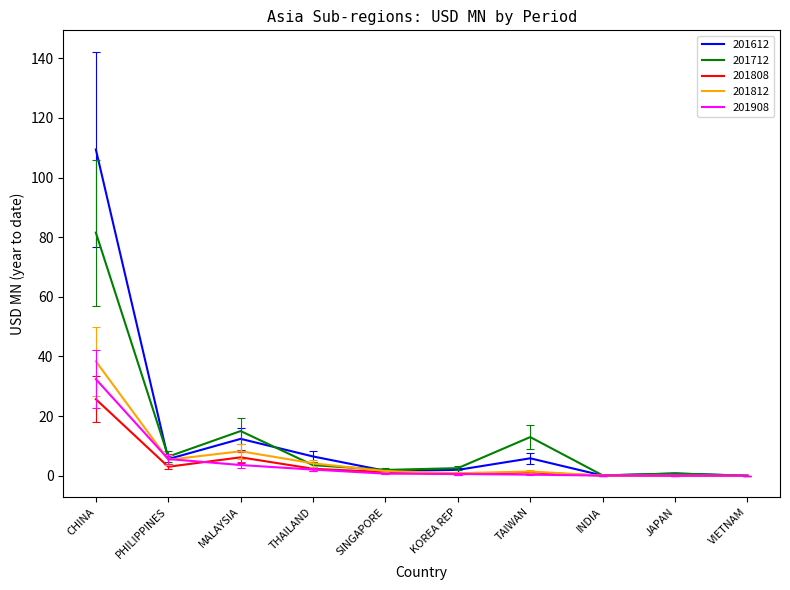

Which series has the widest spread of values?

201612